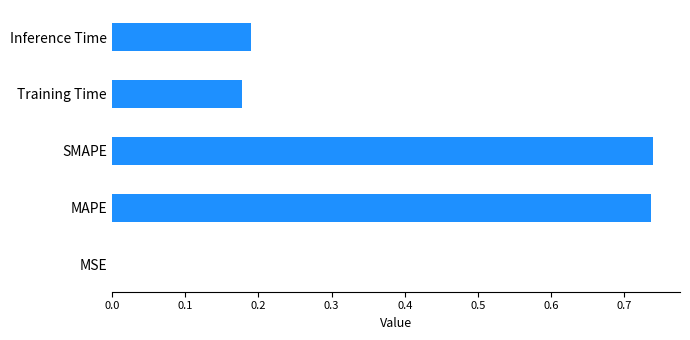

What is the sum of the values at Inference Time and MAPE?

0.9